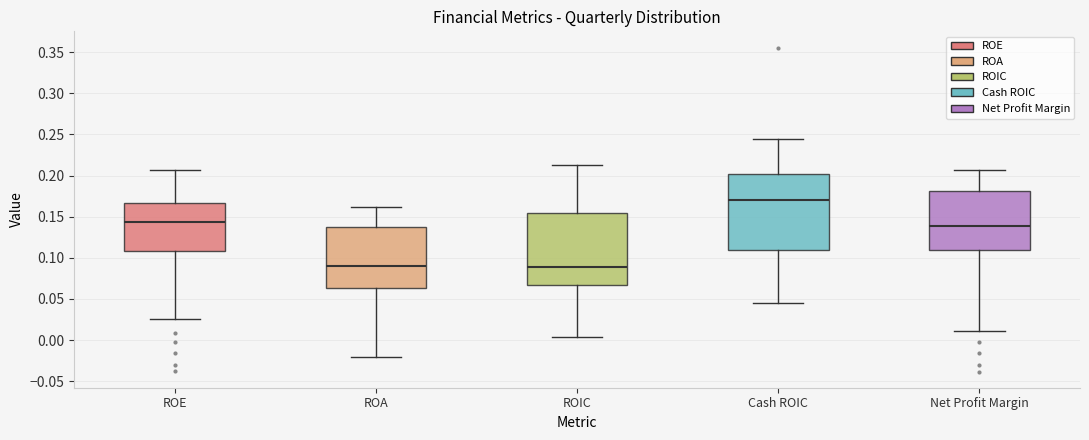

Reading left to right, read every box against the y-axis: the position of its median line, the range the box covers, and the ends of its whiskers. The values are not printed on the chart, so give them approximately, as read against the axis.

ROE: median 0.145, box 0.110 to 0.165, whiskers 0.025 to 0.205
ROA: median 0.090, box 0.065 to 0.140, whiskers -0.020 to 0.160
ROIC: median 0.090, box 0.065 to 0.155, whiskers 0.005 to 0.210
Cash ROIC: median 0.170, box 0.110 to 0.200, whiskers 0.045 to 0.245
Net Profit Margin: median 0.140, box 0.110 to 0.180, whiskers 0.010 to 0.205